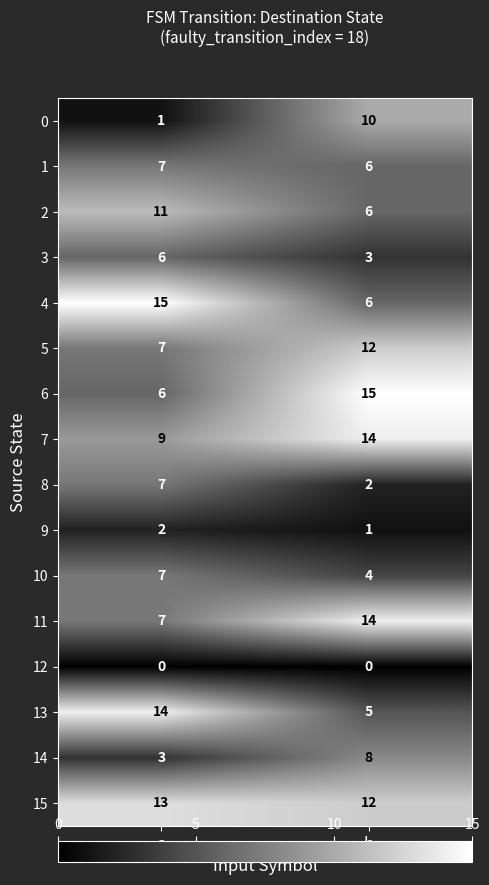

What is the difference between the highest and lowest values at a?

15